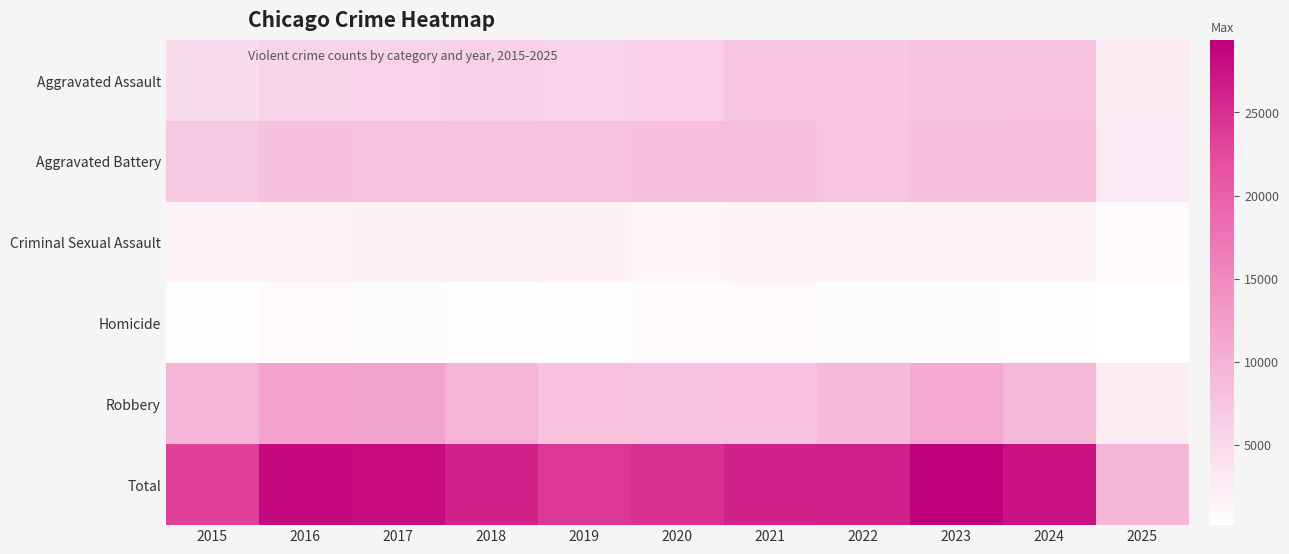

Reading left to right, what are all the values shown in this chart?

Aggravated Assault: 2015=4480	2016=5713	2017=5793	2018=6002	2019=5841	2020=6265	2021=7242	2022=7281	2023=7712	2024=7900	2025=2872
Aggravated Battery: 2015=7018	2016=8085	2017=7845	2018=7734	2019=7858	2020=8320	2021=8346	2022=7494	2023=8079	2024=8183	2025=2909
Criminal Sexual Assault: 2015=1711	2016=1868	2017=1993	2018=2051	2019=1929	2020=1505	2021=1755	2022=1836	2023=1866	2024=1767	2025=773
Homicide: 2015=496	2016=786	2017=672	2018=588	2019=499	2020=787	2021=806	2022=728	2023=632	2024=587	2025=165
Robbery: 2015=9638	2016=11960	2017=11881	2018=9681	2019=7995	2020=7855	2021=7920	2022=8965	2023=11052	2024=9121	2025=2614
Total: 2015=23343	2016=28412	2017=28184	2018=26056	2019=24122	2020=24732	2021=26069	2022=26304	2023=29341	2024=27558	2025=9333